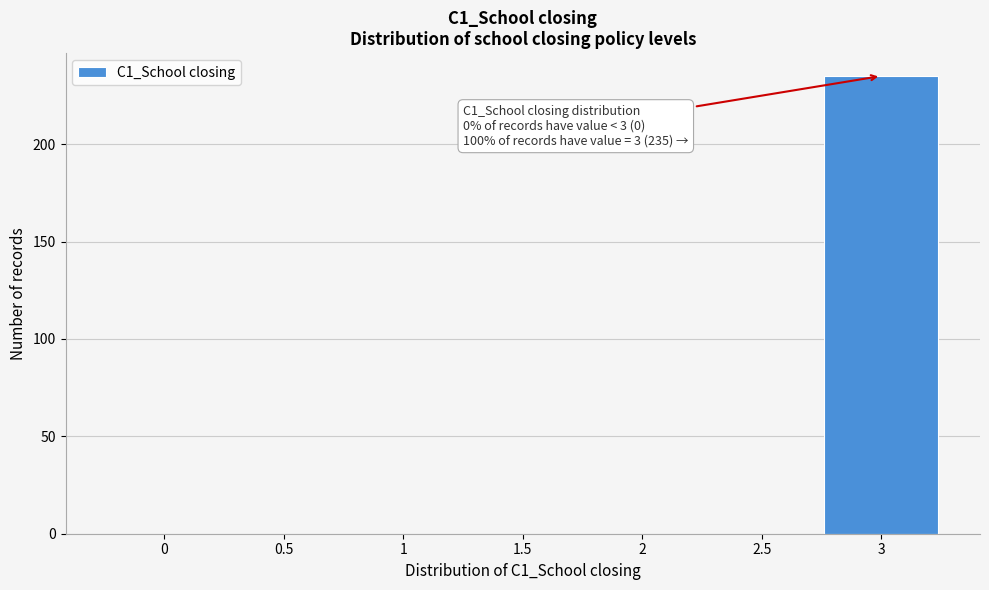

Reading right to left, list all the values displayed in this chart.

3=235	2.5=0	2=0	1.5=0	1=0	0.5=0	0=0